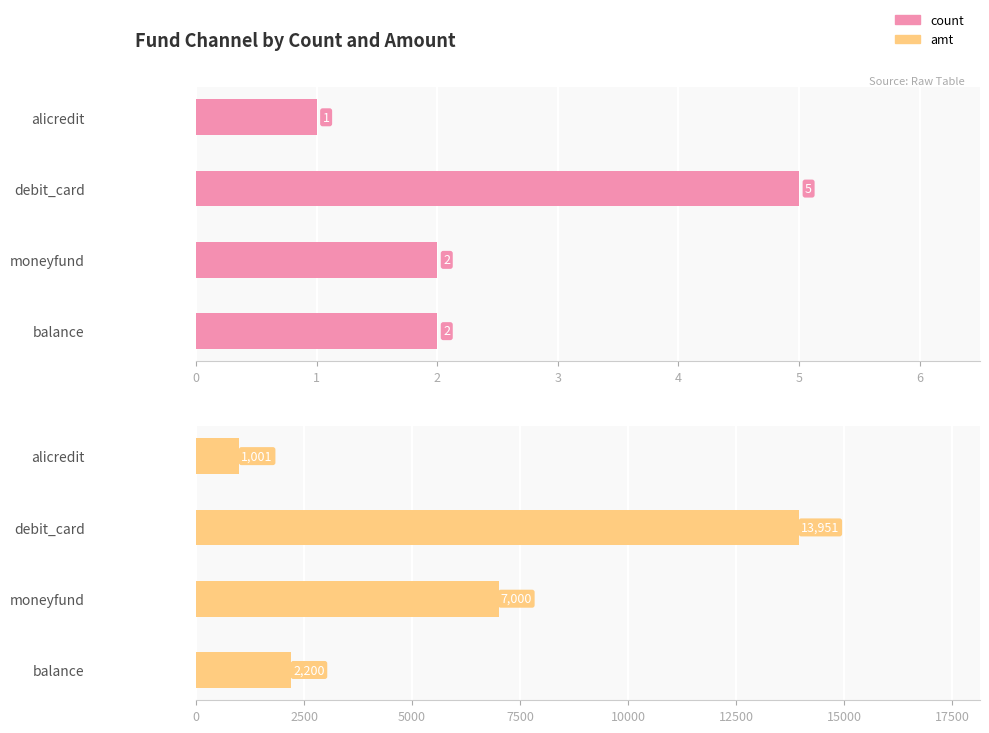

How many values in the count series are below 2?

1